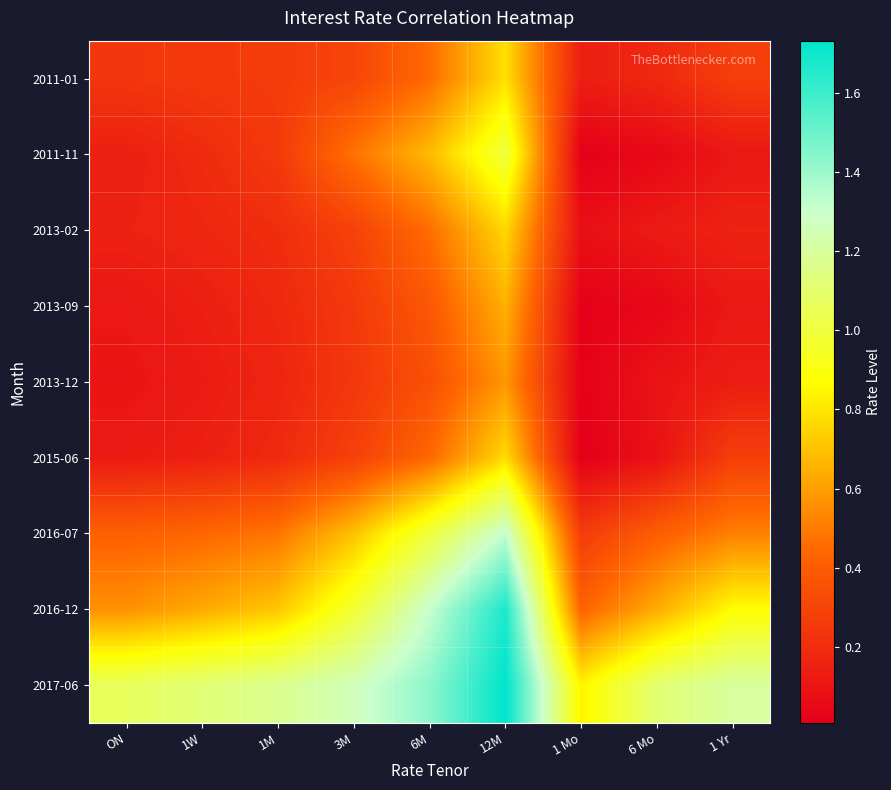

Which series has the largest total across all categories?

2017-06